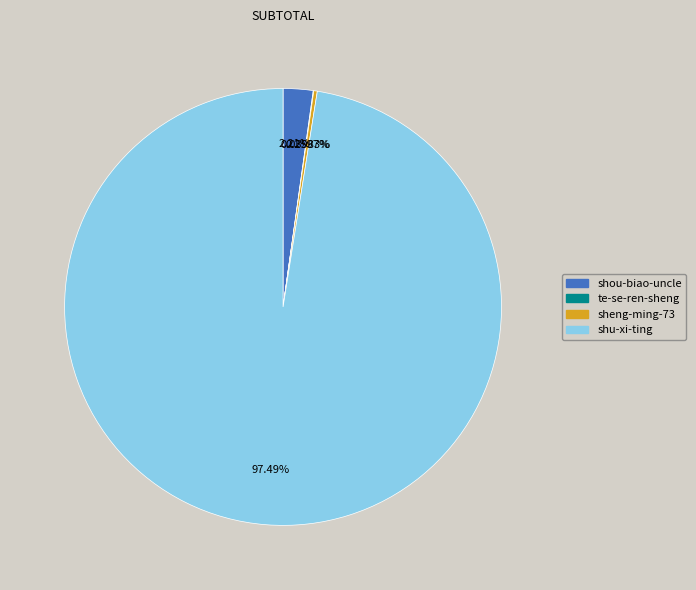

Which category has the biggest portion of the pie?

shu-xi-ting